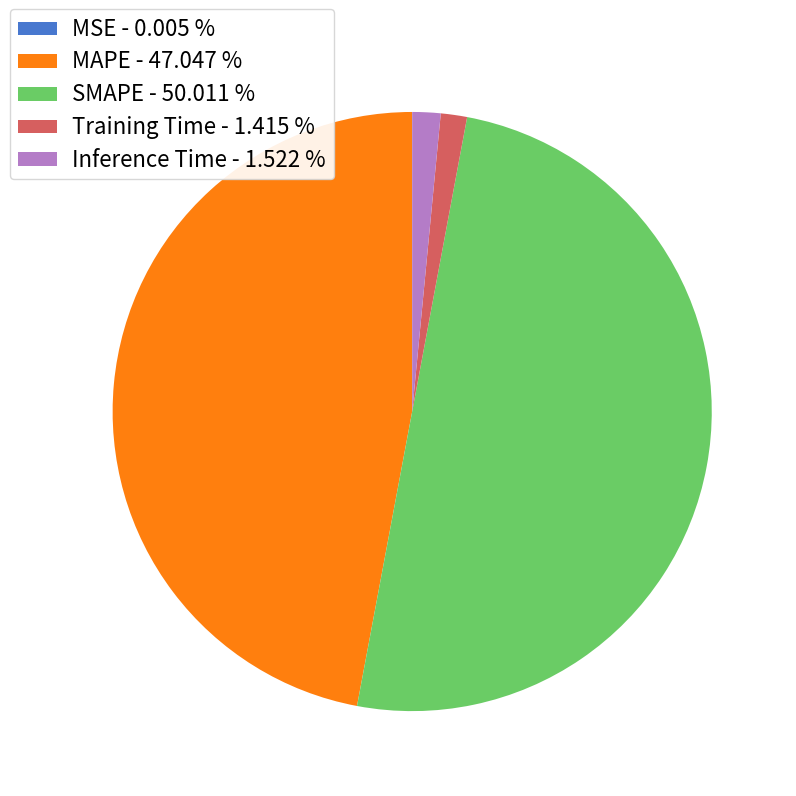

Which category accounts for the majority?

SMAPE